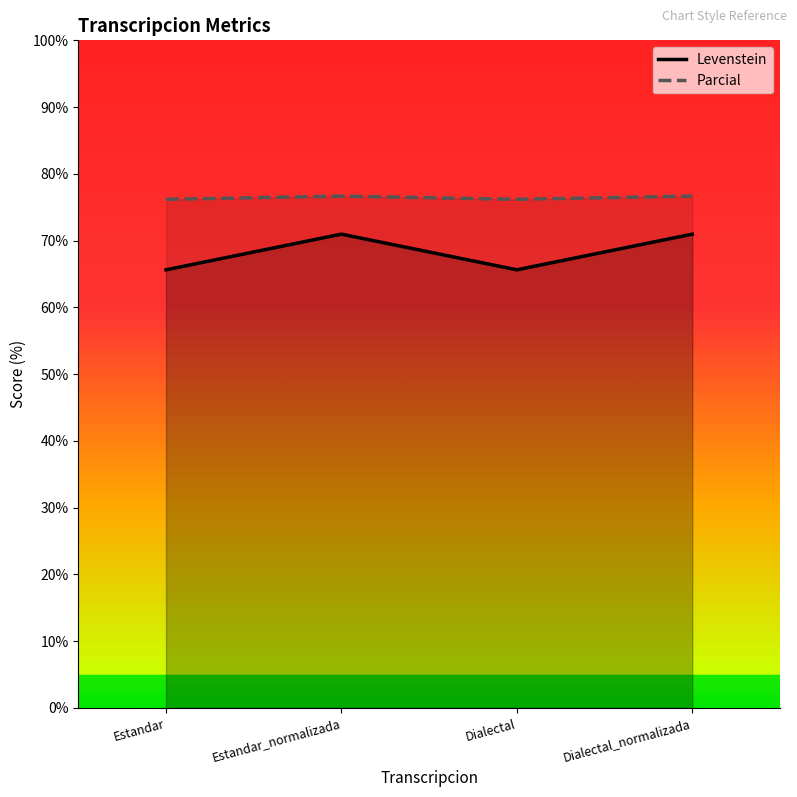

How many lines are shown in the chart?

2